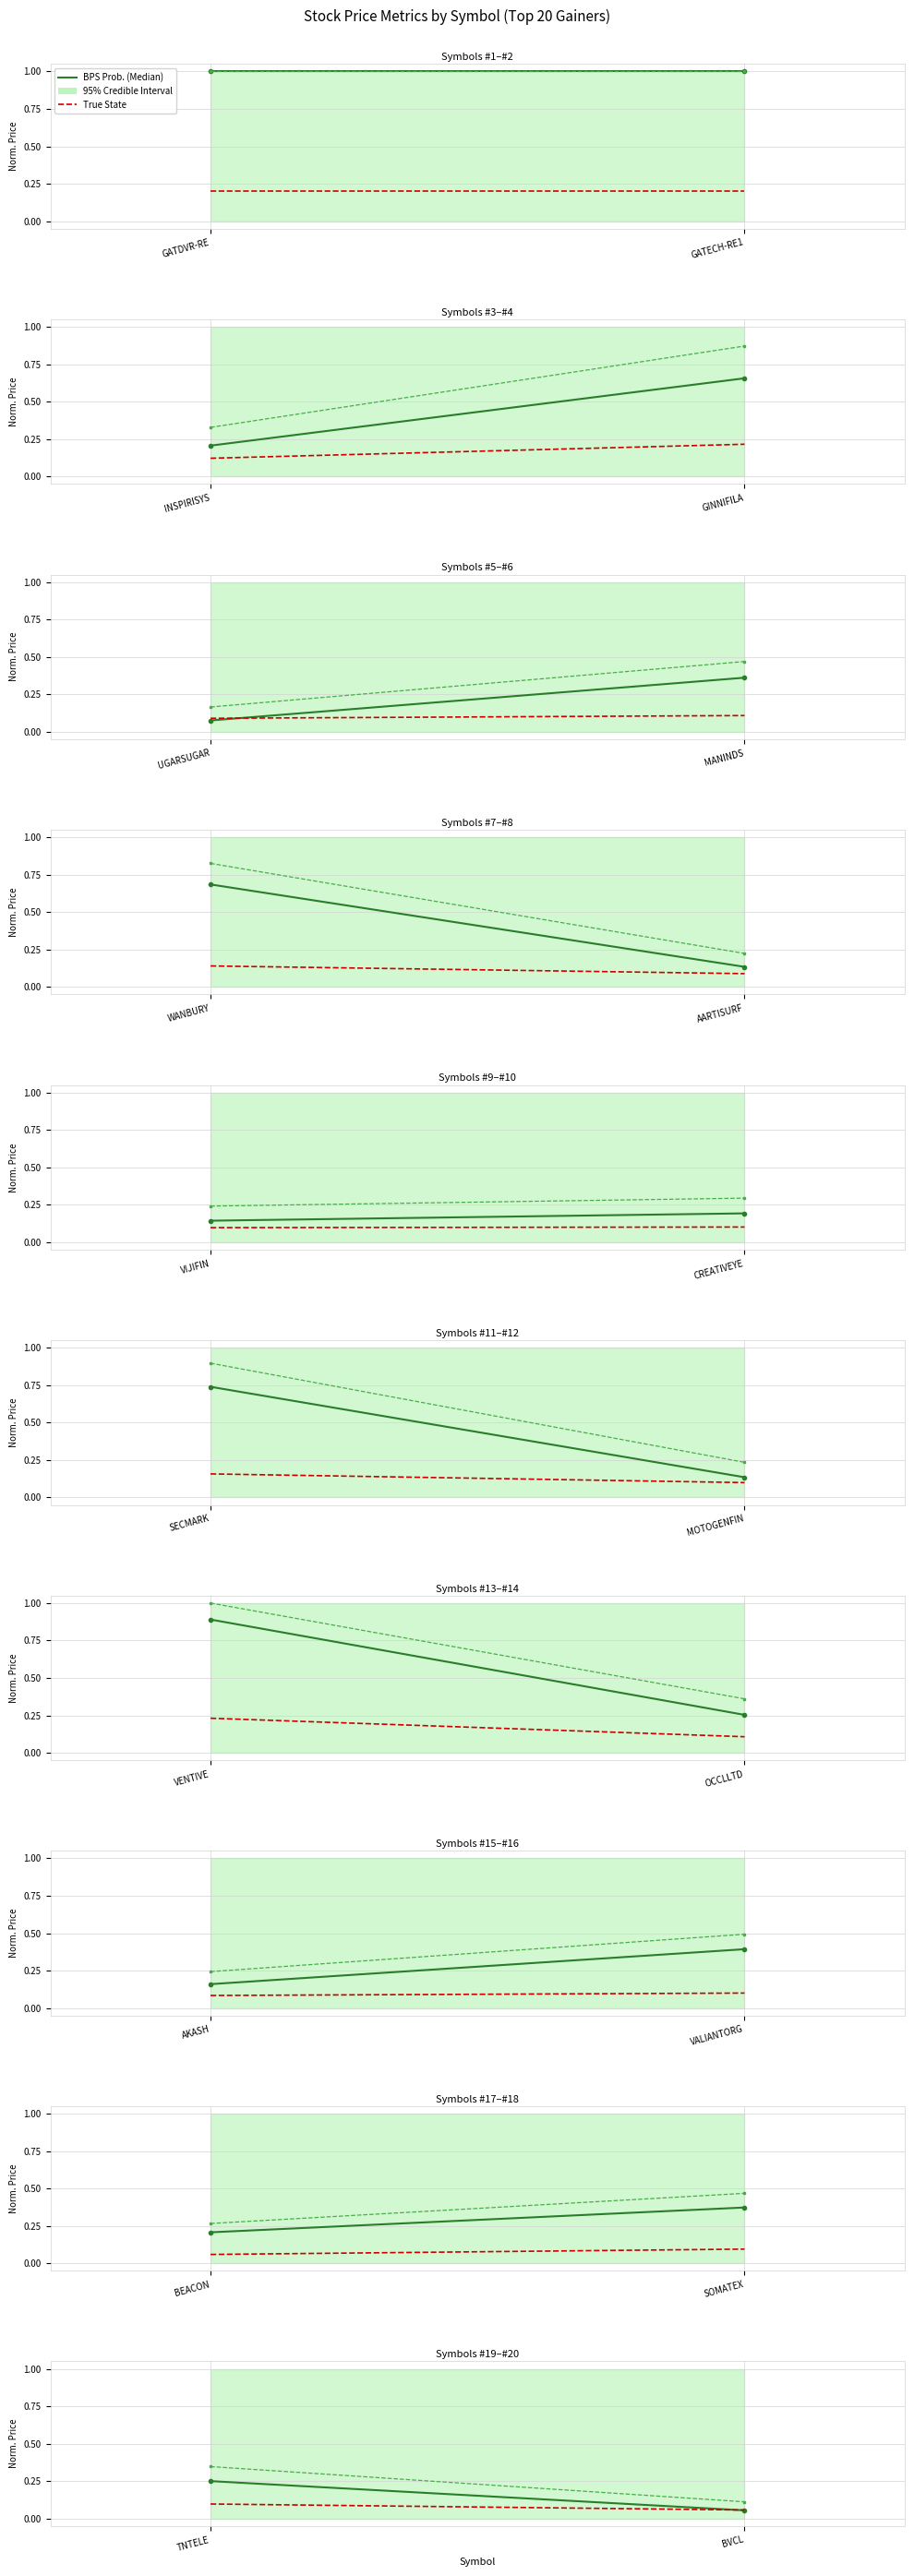

Which series has the widest spread of values?

BPS Prob. (Median)